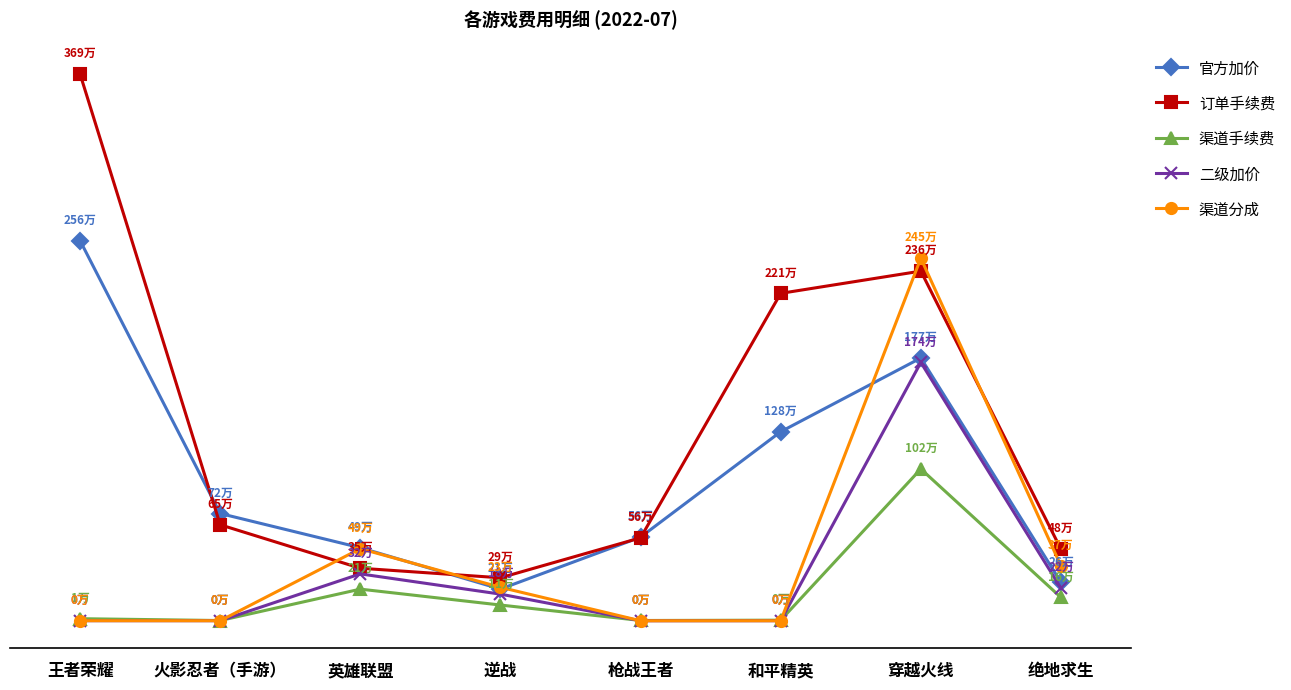

What is the average value of the 官方加价 series?

983323.8